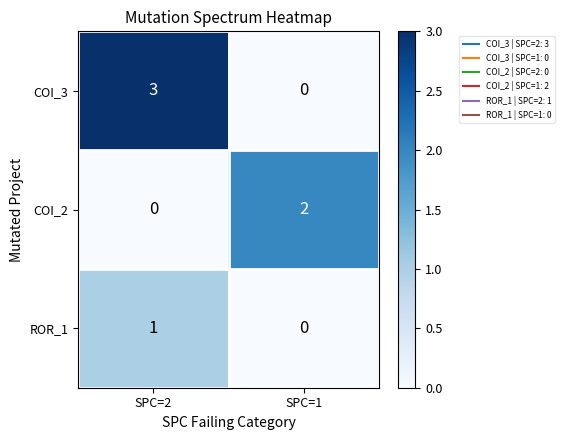

Between SPC=2 and SPC=1, which series saw the biggest shift?

COI_3